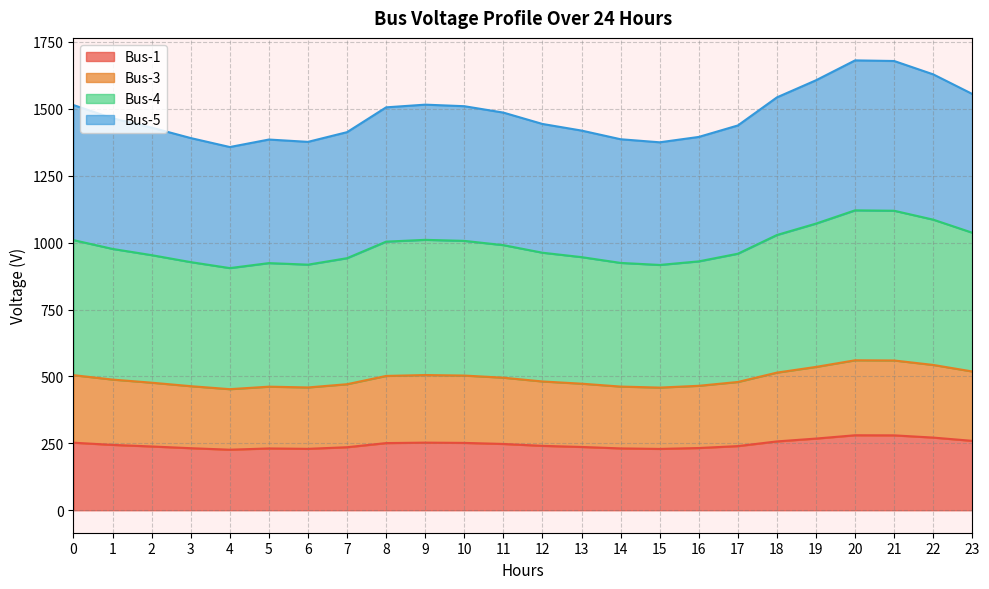

How many data points in Bus-1 are above 244?

12